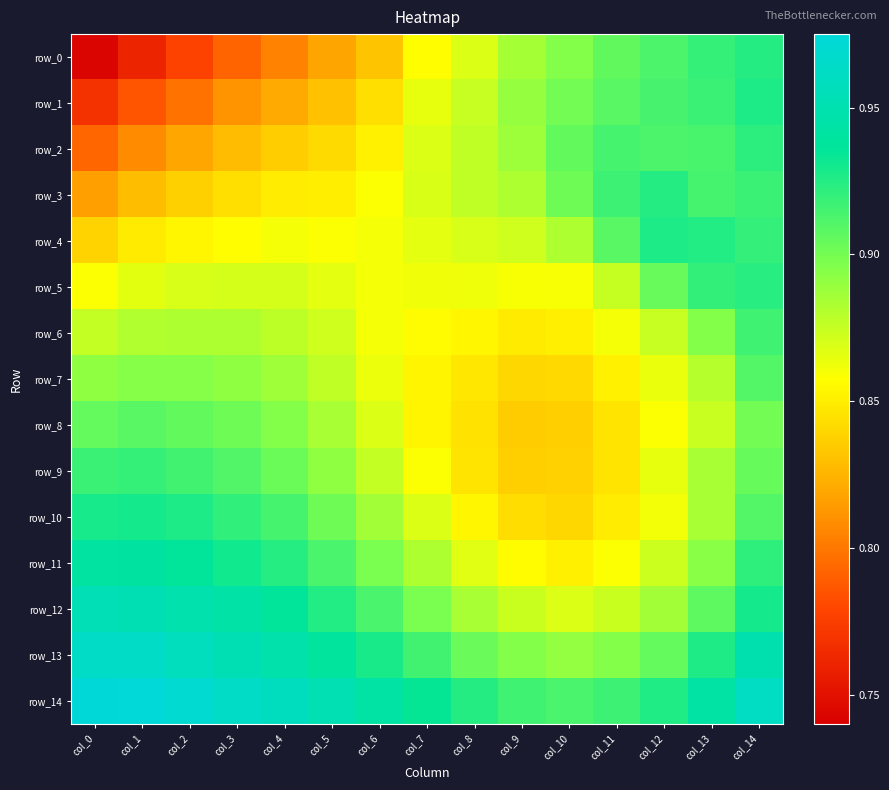

At which label does row_2 reach its peak?

col_14